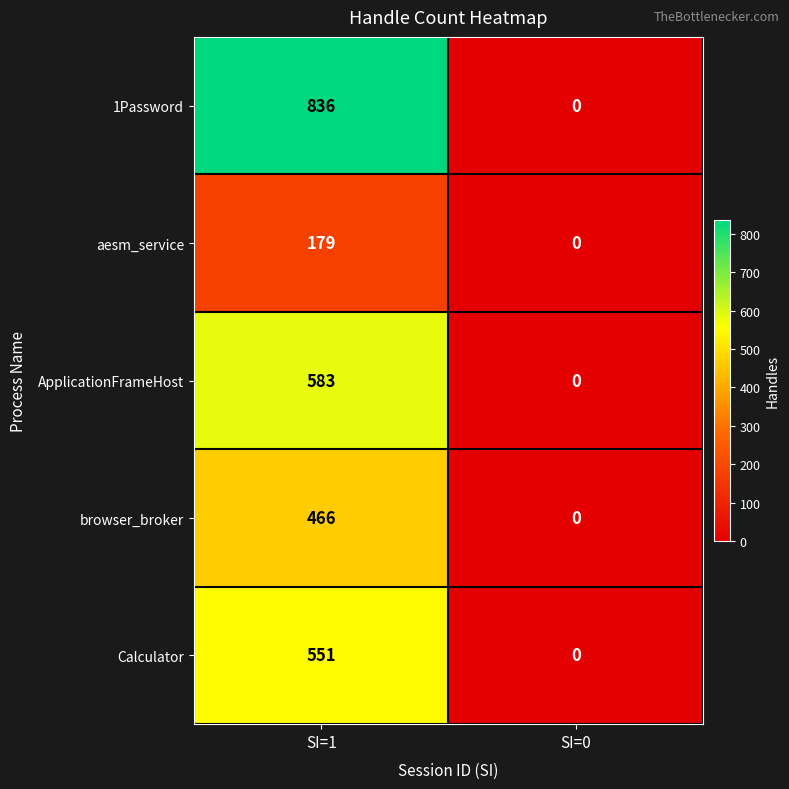

Between SI=1 and SI=0, which series saw the biggest shift?

1Password